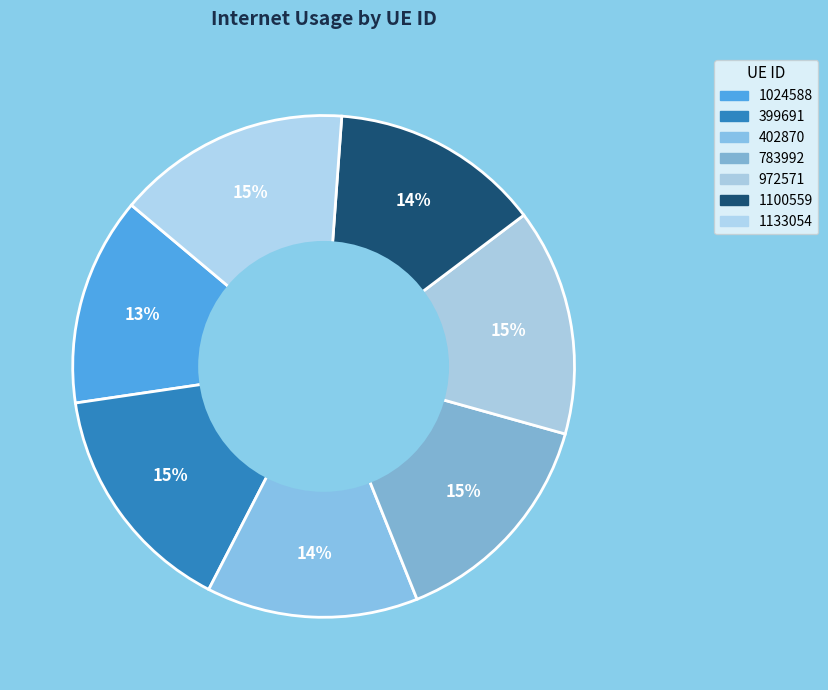

Between 399691 and 1133054, which is larger?

399691